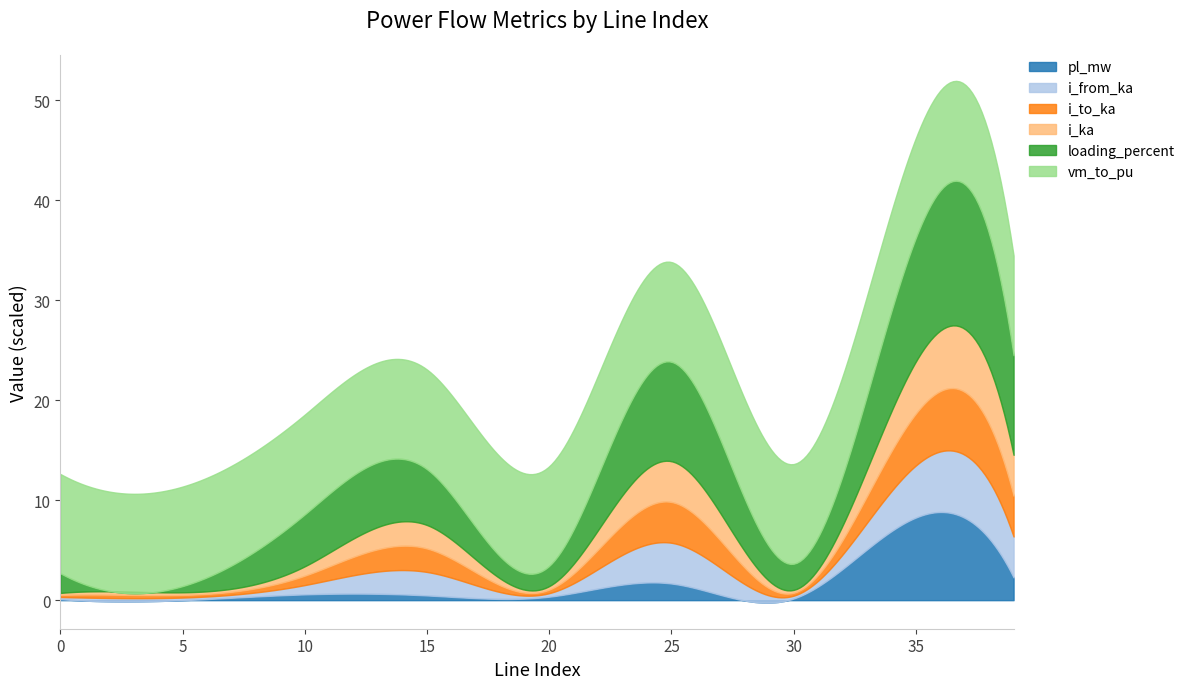

Count the number of categories in the chart.

9